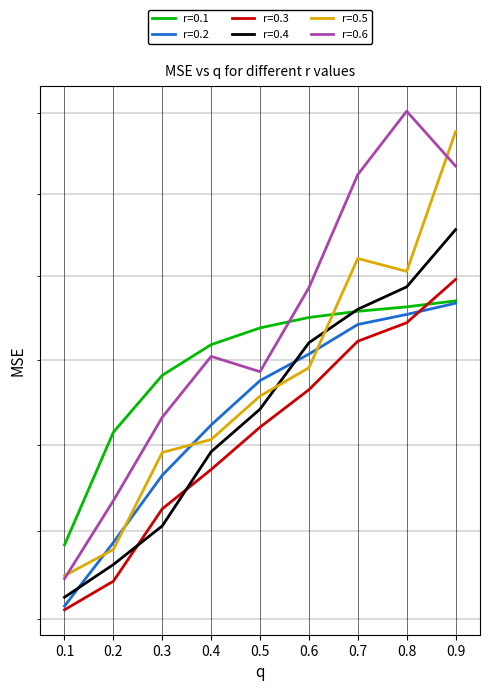

Which has a higher value, 0.8 or 0.2?

0.8